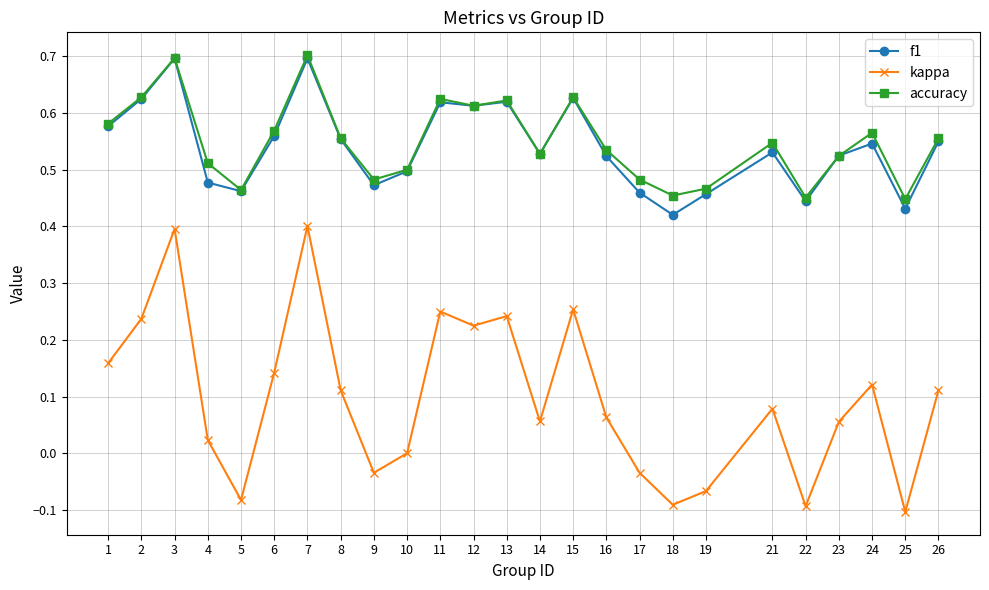

How many categories are shown in the chart?

25